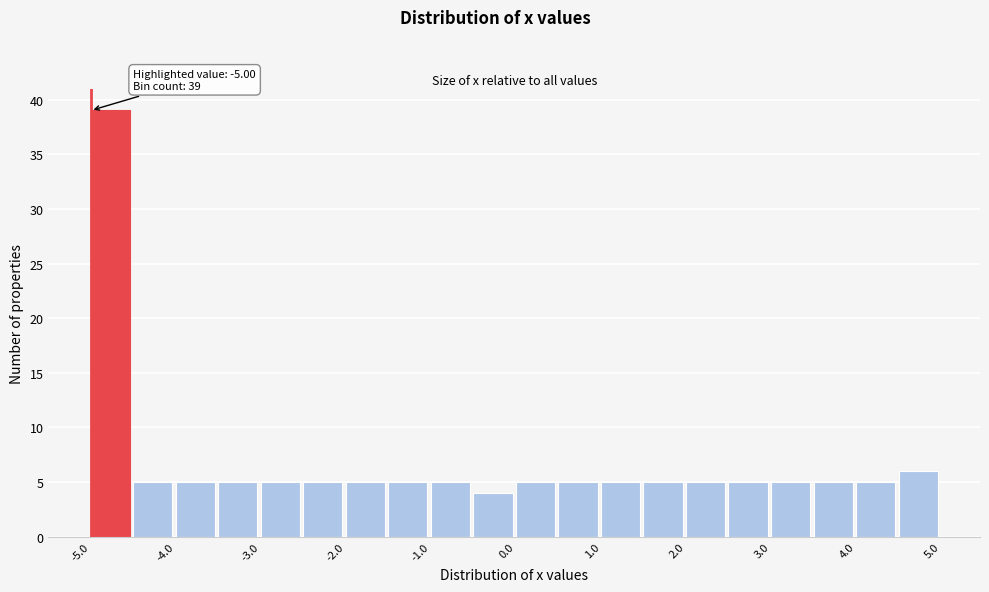

Which range on the x-axis has the tallest bar?

-5.0 to -4.5